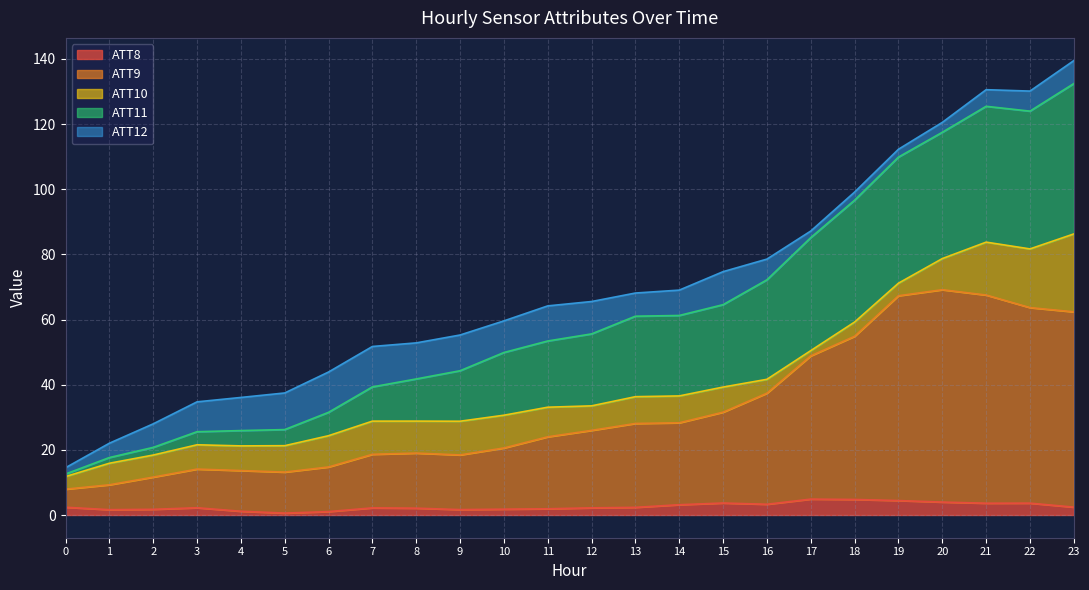

How many lines are shown in the chart?

5